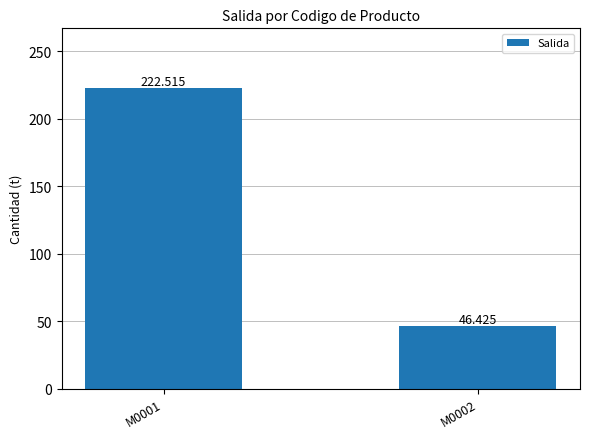

What is the change in value from M0001 to M0002?

-176.1